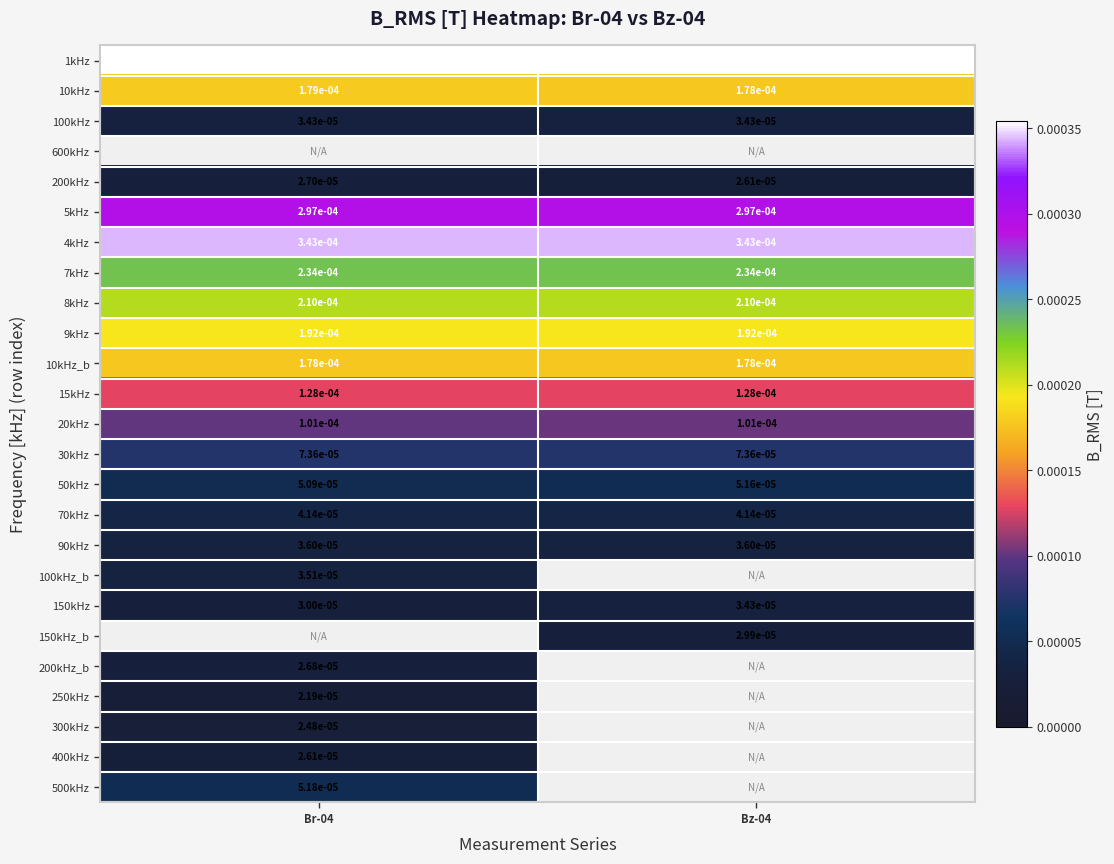

How many positive values does the 300kHz series have?

1